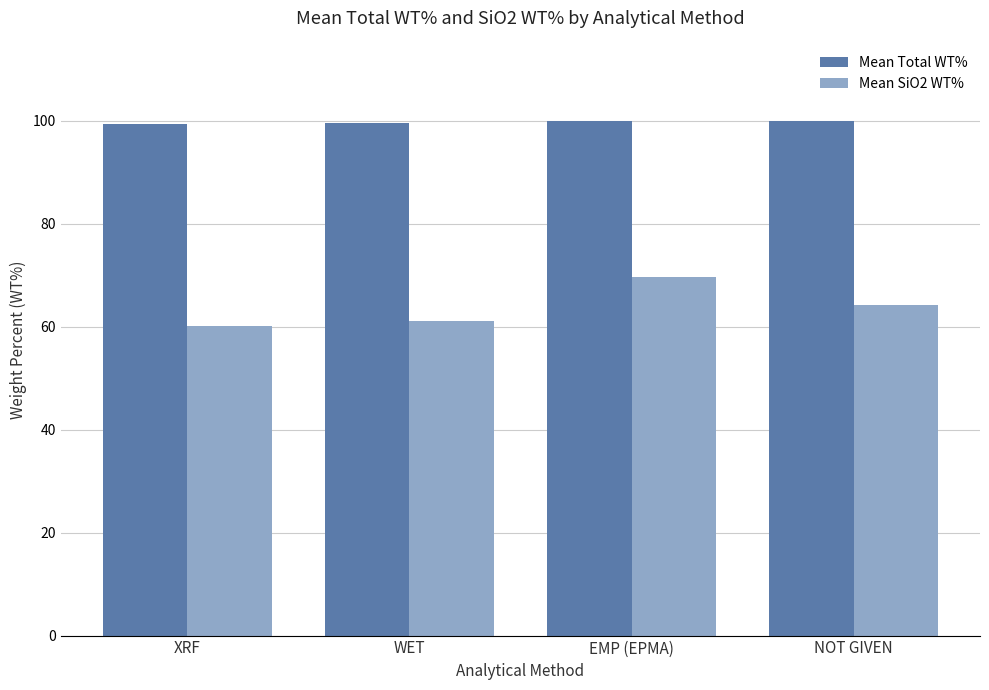

What is the approximate value of Mean Total WT% at WET?

99.6